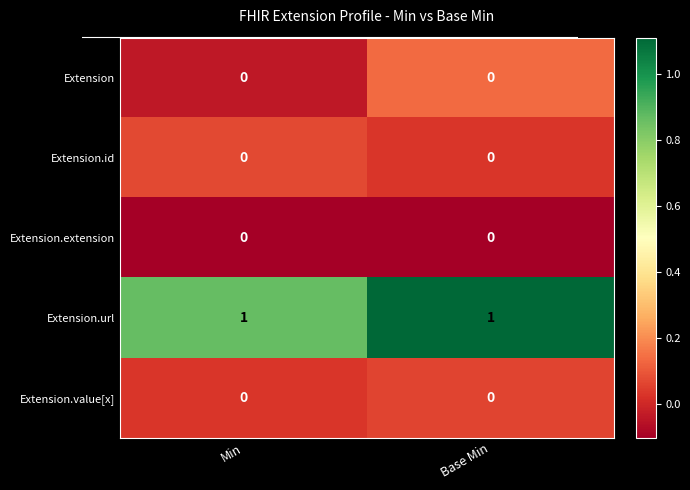

Which series has the largest total across all categories?

Extension.url